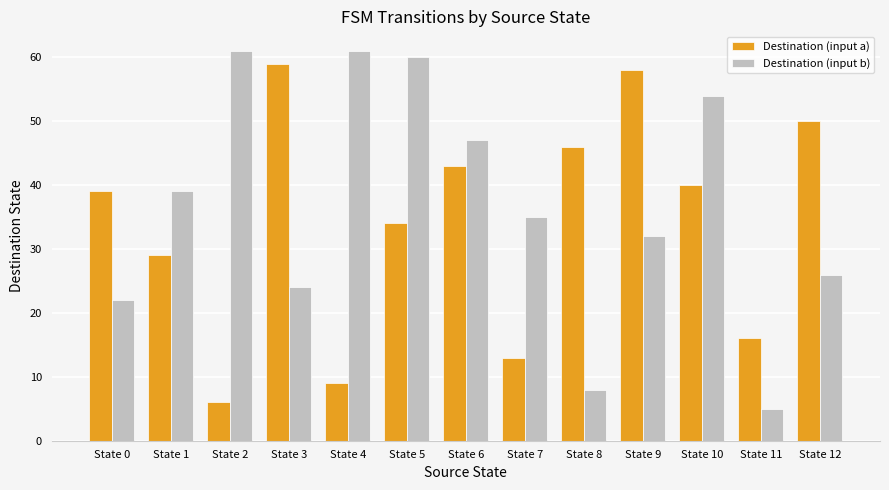

At which label is Destination (input b) closest to 33?

State 9